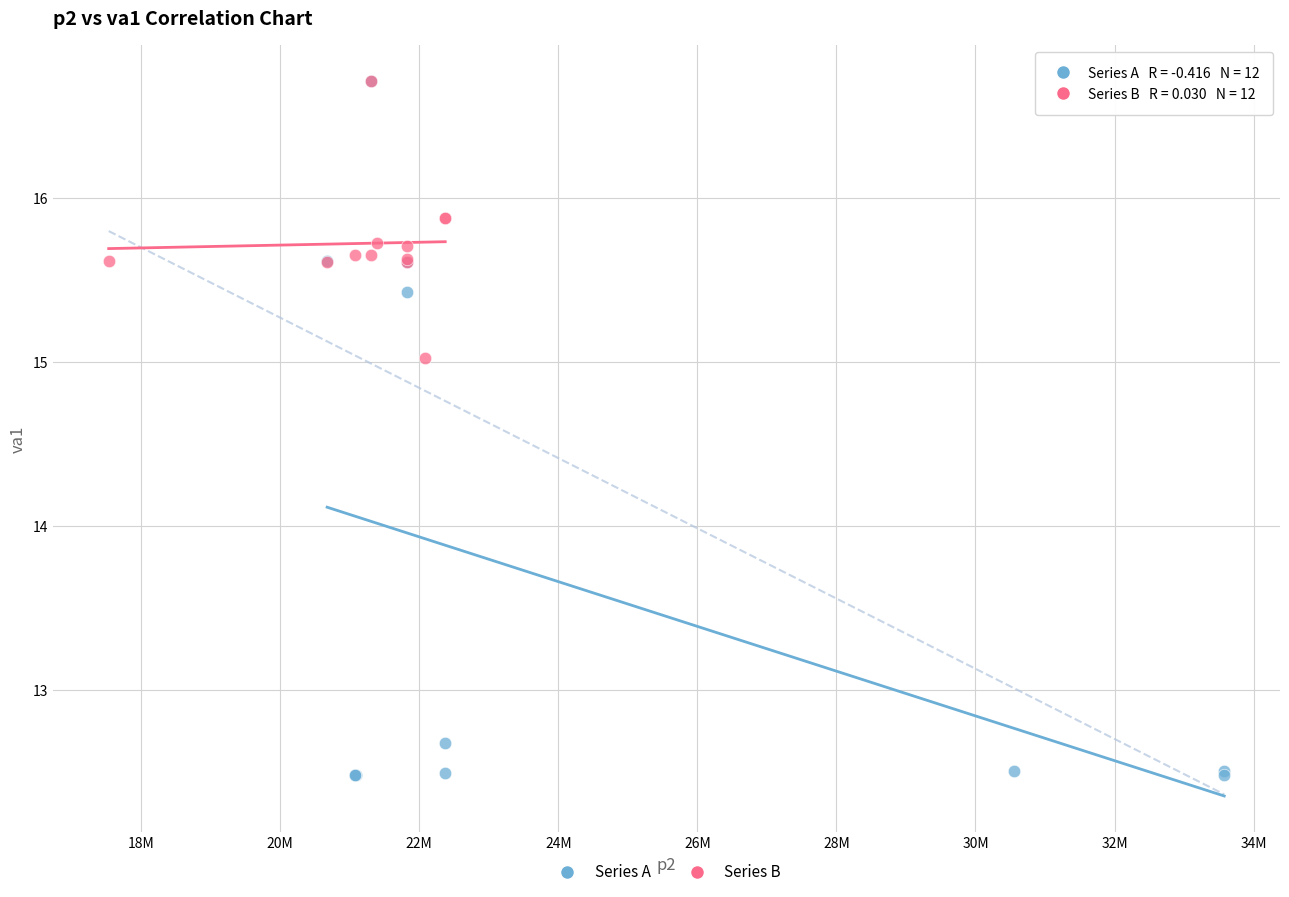

Which series reaches the minimum Y coordinate?

Series A